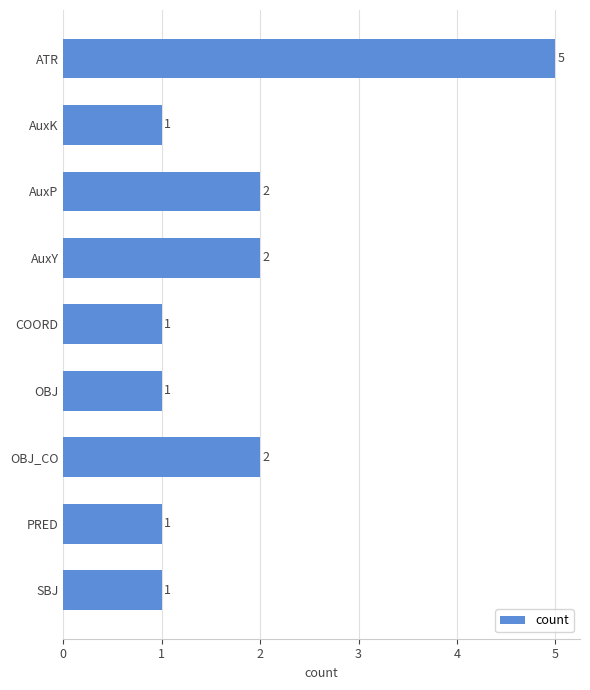

Count the values in the range 1 to 2.

8